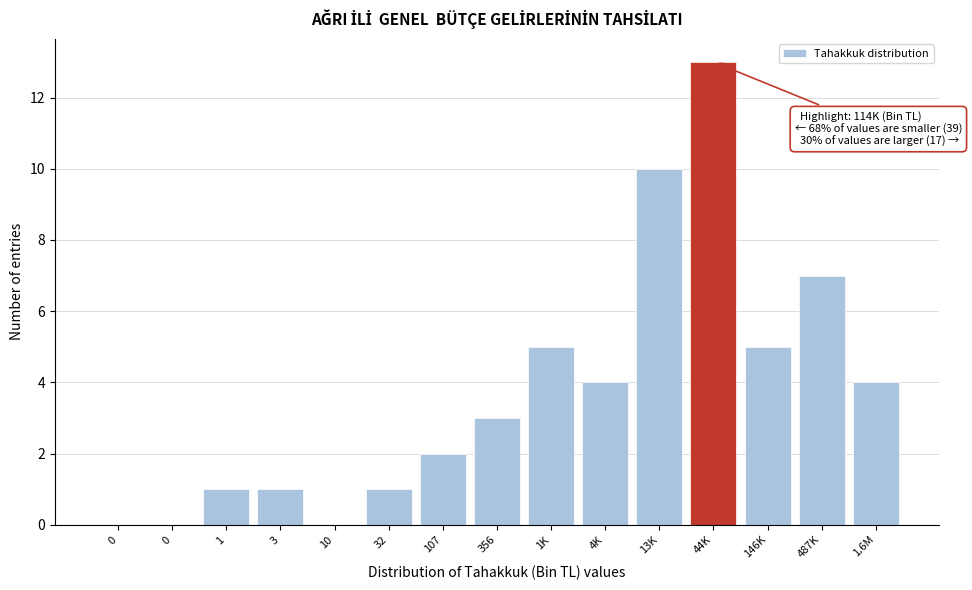

How many data points does each series have?

15